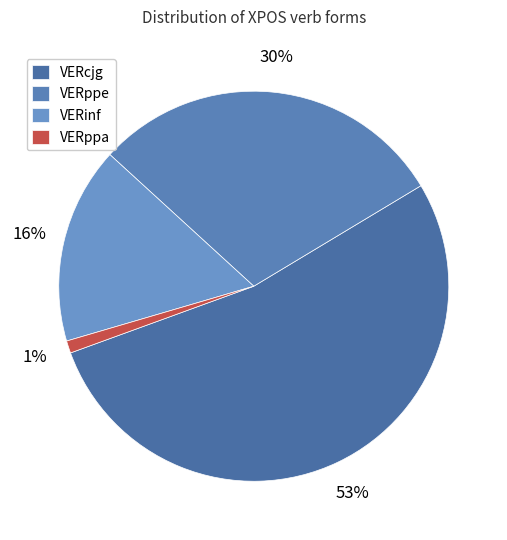

To the nearest percent, what is the difference between the largest and smallest slice percentages?

52%